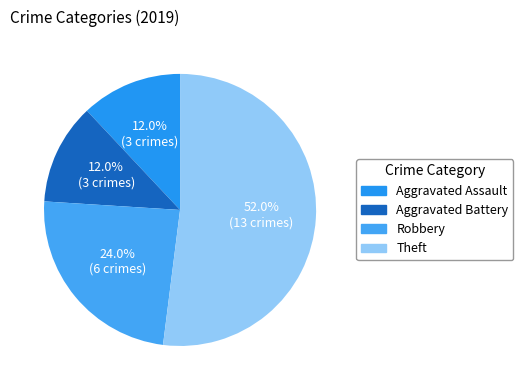

To the nearest percent, what is the combined percentage of Aggravated Battery and Aggravated Assault?

24%